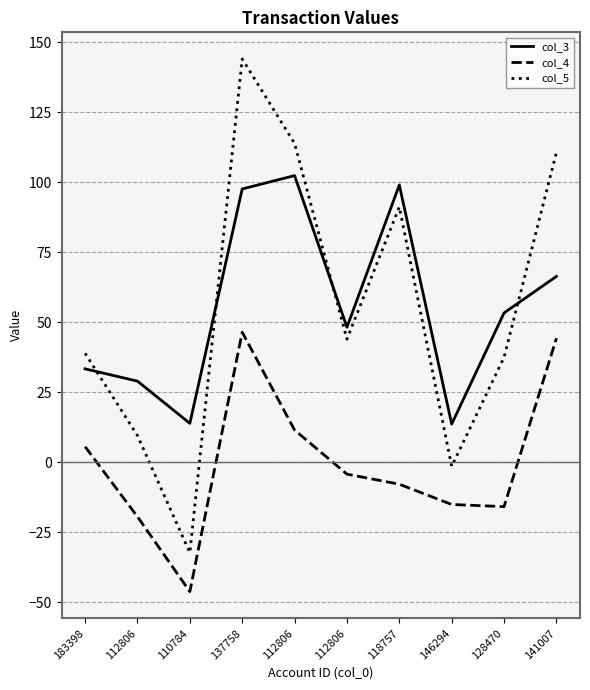

Which has a higher value, 110784 or 112806?

112806